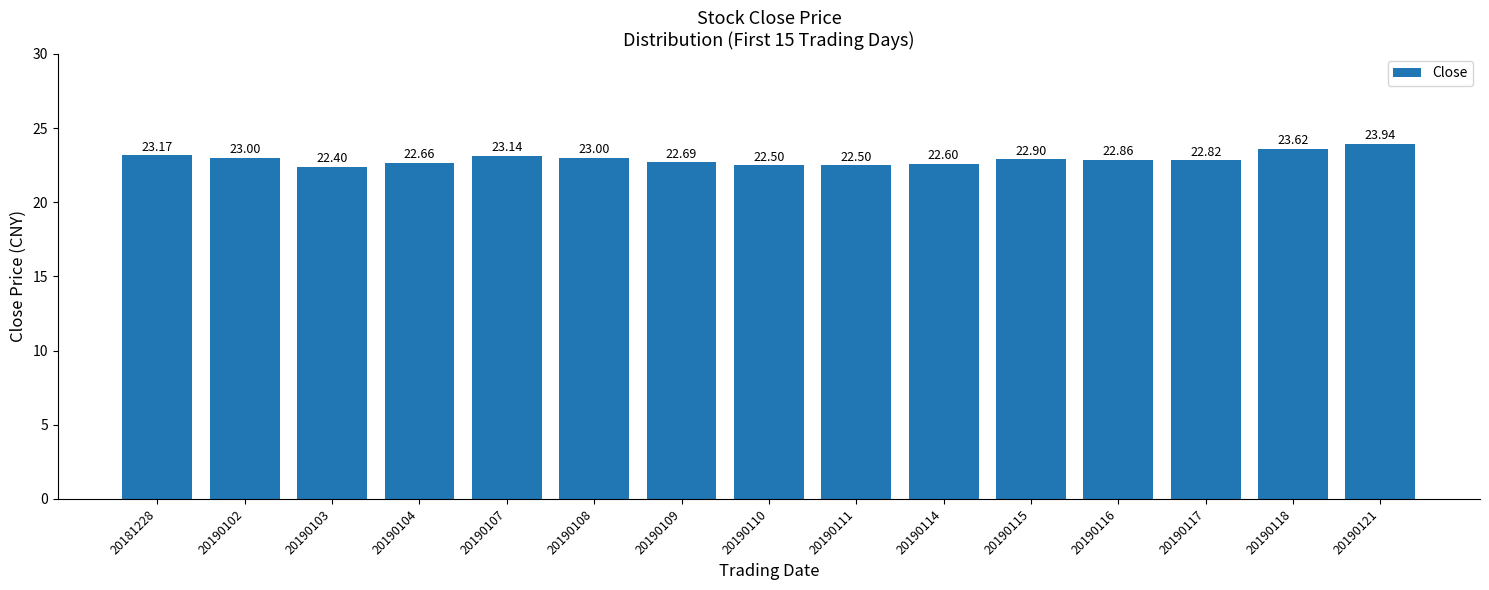

How many bars are there in total?

15